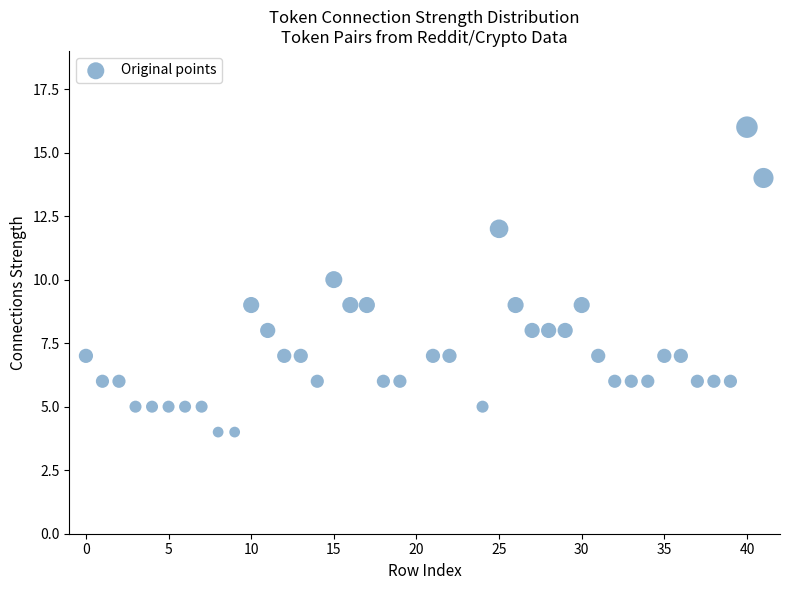

What is the range of Y values (max minus min)?

12